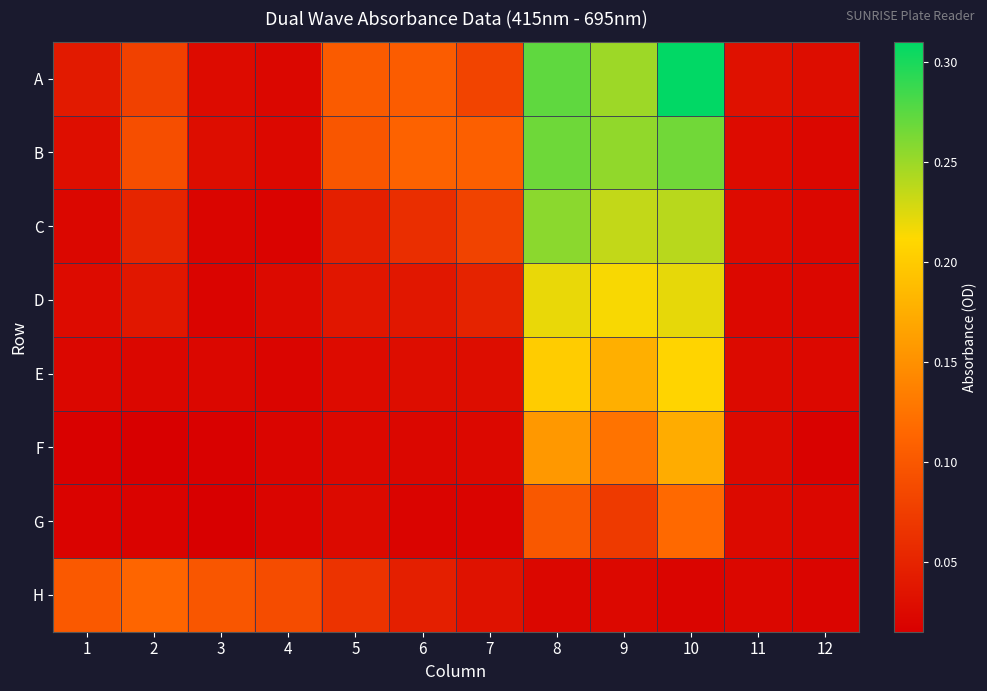

Reading left to right, list all the values displayed in this chart.

A: 1=0.0	2=0.1	3=0.0	4=0.0	5=0.1	6=0.1	7=0.1	8=0.3	9=0.2	10=0.3	11=0.0	12=0.0
B: 1=0.0	2=0.1	3=0.0	4=0.0	5=0.1	6=0.1	7=0.1	8=0.3	9=0.3	10=0.3	11=0.0	12=0.0
C: 1=0.0	2=0.1	3=0.0	4=0.0	5=0.0	6=0.1	7=0.1	8=0.3	9=0.2	10=0.2	11=0.0	12=0.0
D: 1=0.0	2=0.0	3=0.0	4=0.0	5=0.0	6=0.0	7=0.0	8=0.2	9=0.2	10=0.2	11=0.0	12=0.0
E: 1=0.0	2=0.0	3=0.0	4=0.0	5=0.0	6=0.0	7=0.0	8=0.2	9=0.2	10=0.2	11=0.0	12=0.0
F: 1=0.0	2=0.0	3=0.0	4=0.0	5=0.0	6=0.0	7=0.0	8=0.2	9=0.1	10=0.2	11=0.0	12=0.0
G: 1=0.0	2=0.0	3=0.0	4=0.0	5=0.0	6=0.0	7=0.0	8=0.1	9=0.1	10=0.1	11=0.0	12=0.0
H: 1=0.1	2=0.1	3=0.1	4=0.1	5=0.1	6=0.0	7=0.0	8=0.0	9=0.0	10=0.0	11=0.0	12=0.0